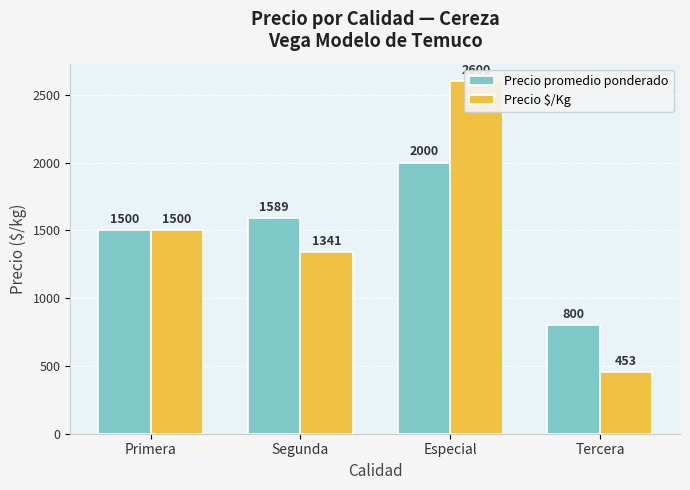

Between Primera and Especial, which series saw the biggest shift?

Precio $/Kg